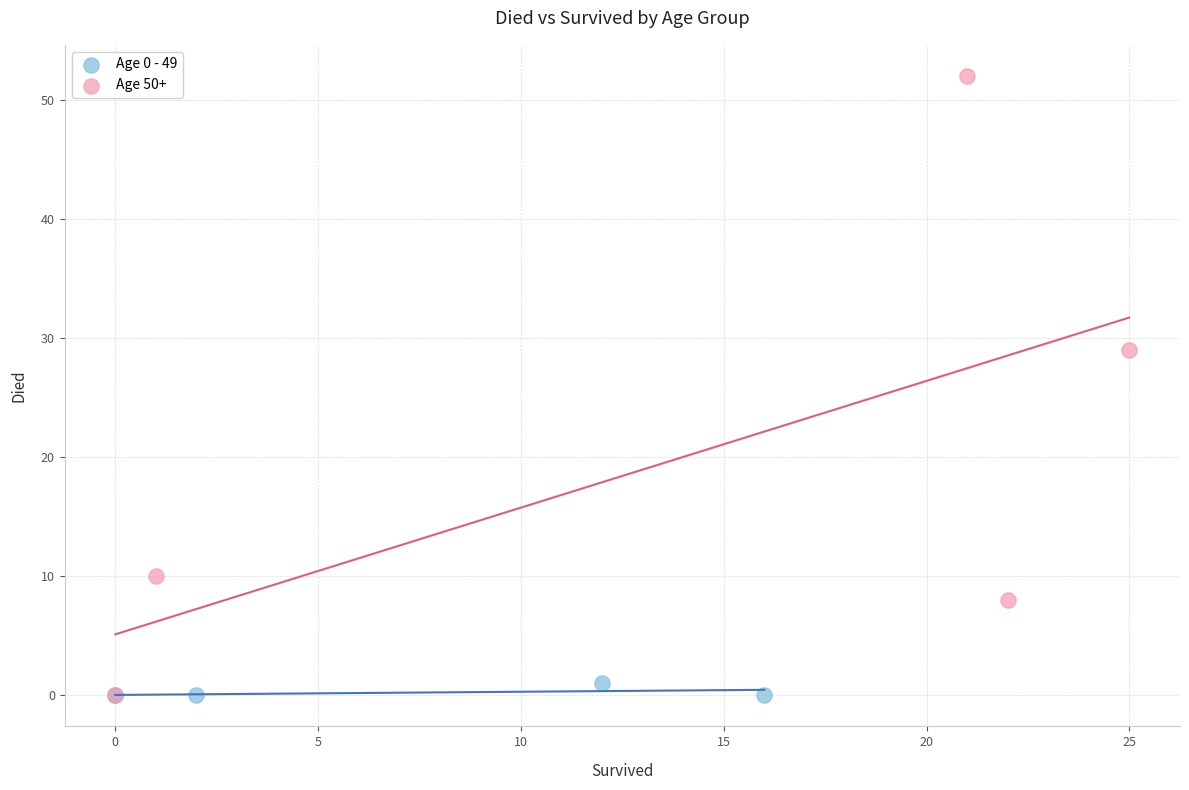

Which series has the widest spread of Y values?

Age 50+